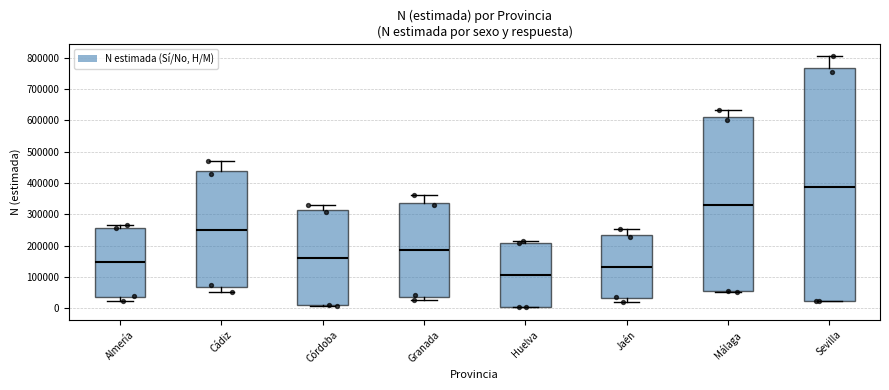

Reading left to right, read every box against the y-axis: the position of its median line, the range the box covers, and the ends of its whiskers. The values are not printed on the chart, so give them approximately, as read against the axis.

Almería: median 150000, box 30000 to 260000, whiskers 20000 to 260000 (just above the box's upper edge)
Cádiz: median 250000, box 70000 to 440000, whiskers 50000 to 470000
Córdoba: median 160000, box 10000 to 310000, whiskers 10000 (just below the box's lower edge) to 330000
Granada: median 180000, box 40000 to 340000, whiskers 30000 to 360000
Huelva: median 110000, box 0 to 210000, whiskers 0 to 220000
Jaén: median 130000, box 30000 to 230000, whiskers 20000 to 250000
Málaga: median 330000, box 60000 to 610000, whiskers 50000 to 630000
Sevilla: median 390000, box 20000 to 770000, whiskers 20000 to 800000